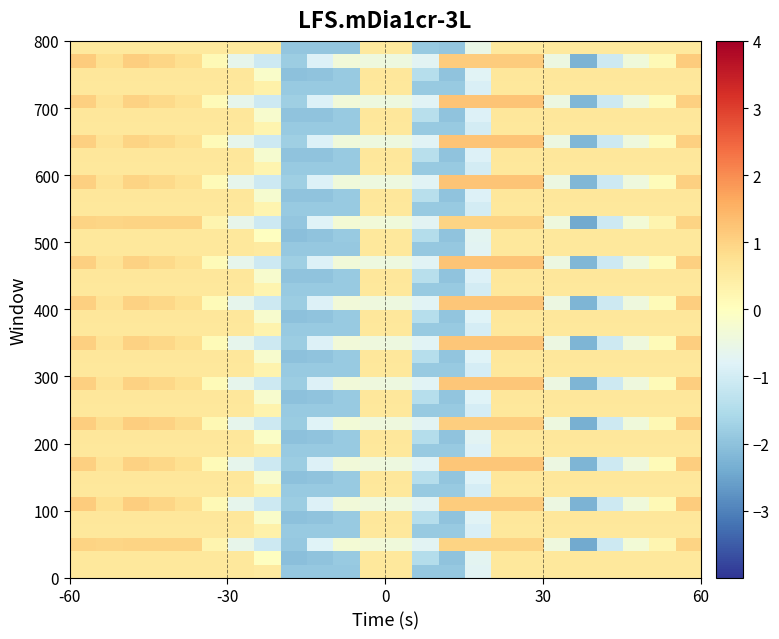

How many categories are shown in the chart?

24